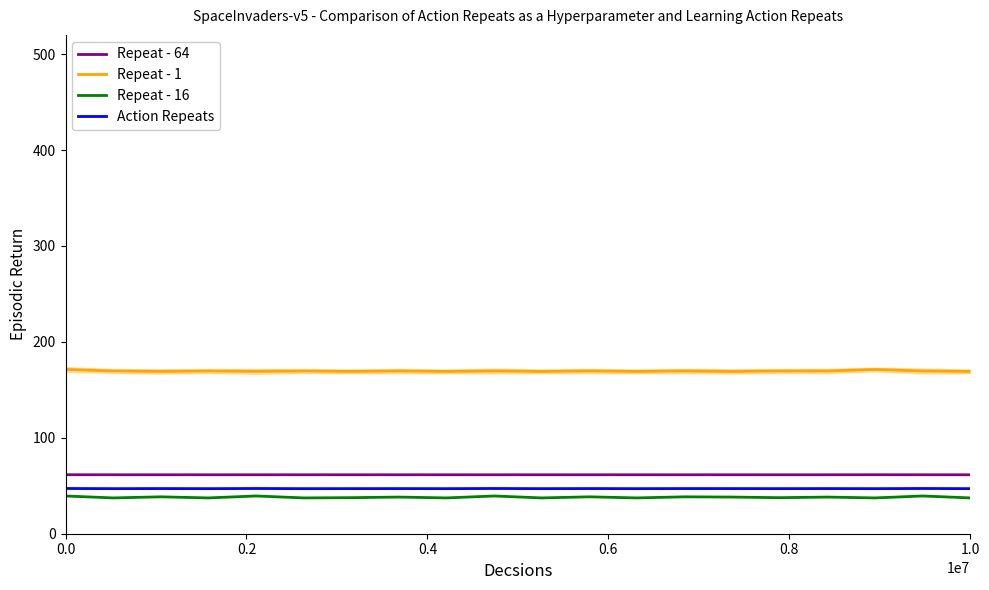

What is the minimum value for Action Repeats?

47.0